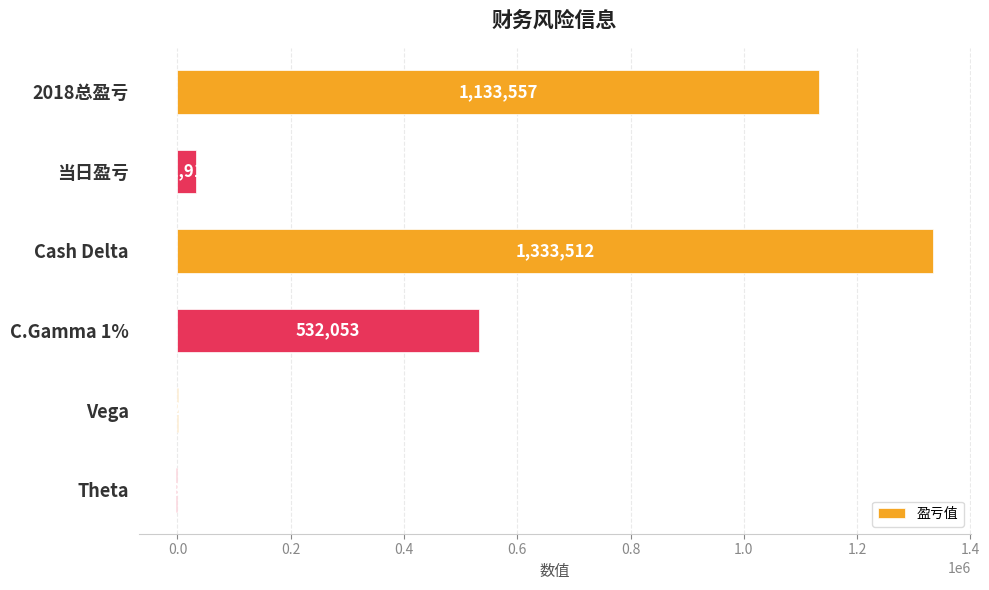

Which category has the highest value across all series?

Cash Delta